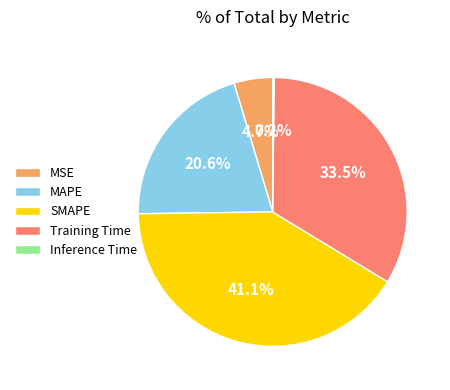

Do MSE and MAPE together represent more than half of the pie?

No